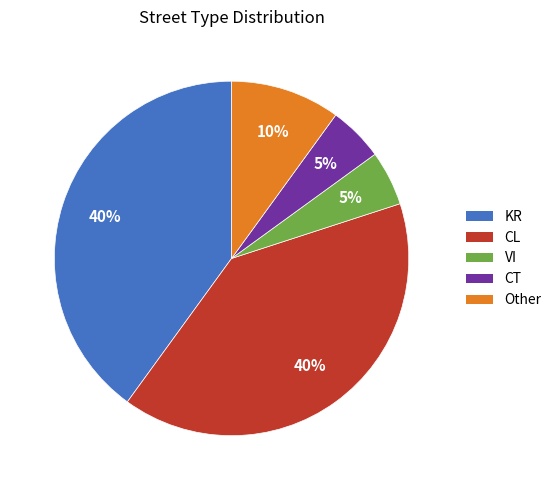

How many segments does this pie chart have?

5